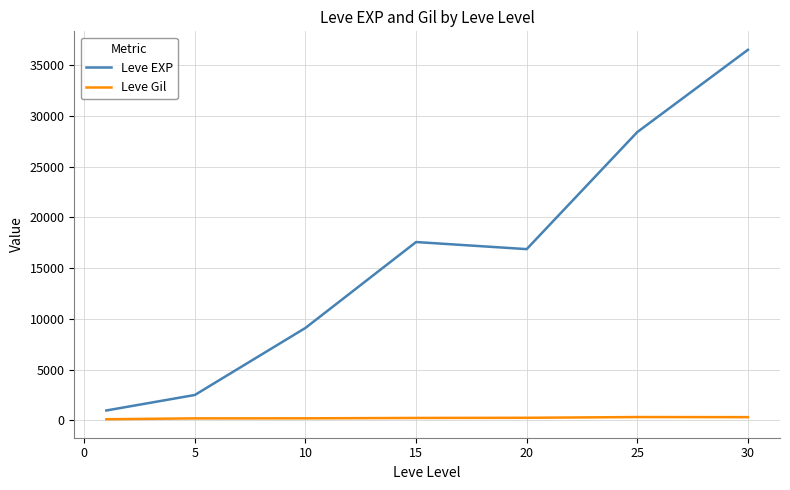

How many interior local peaks does the Leve EXP series have?

1